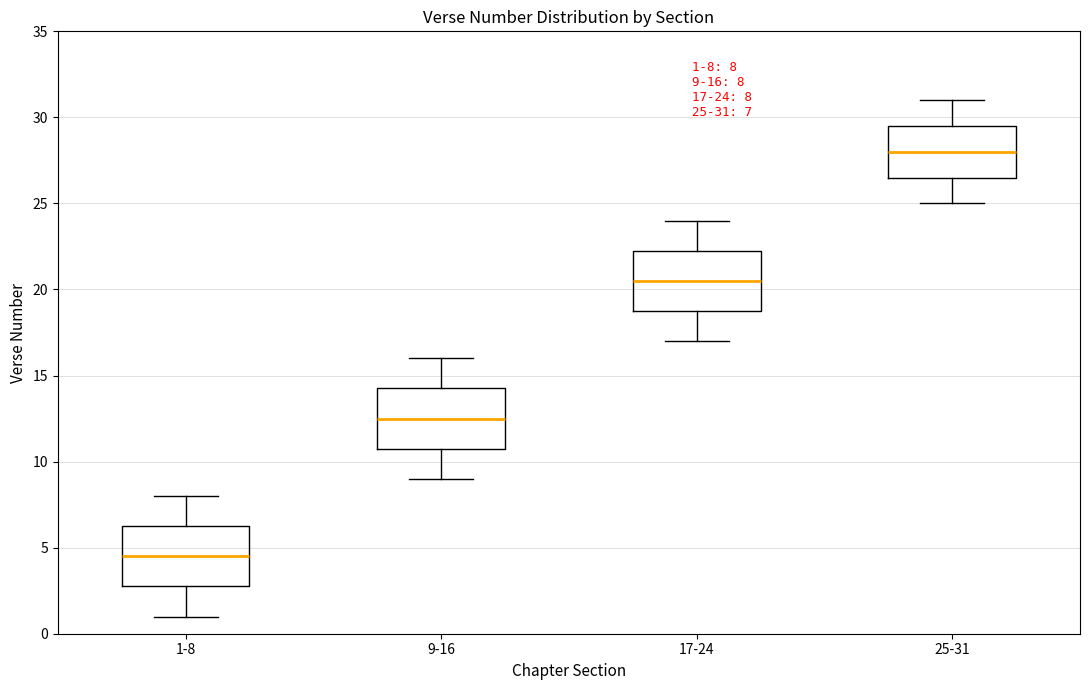

Which box has the highest median line?

25-31